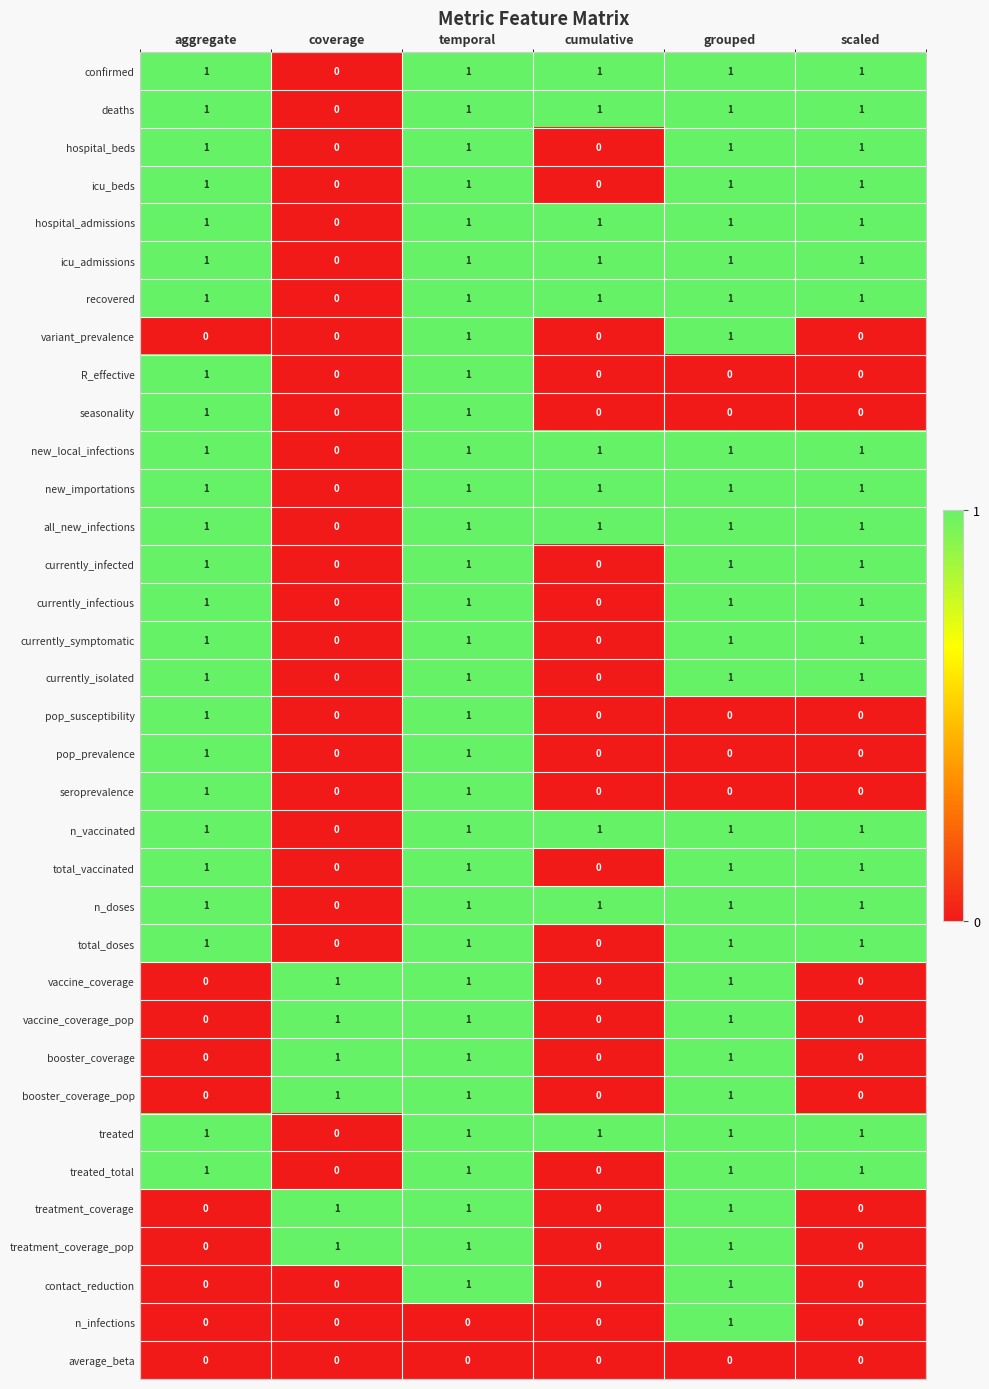

How many distinct data groups are displayed?

35